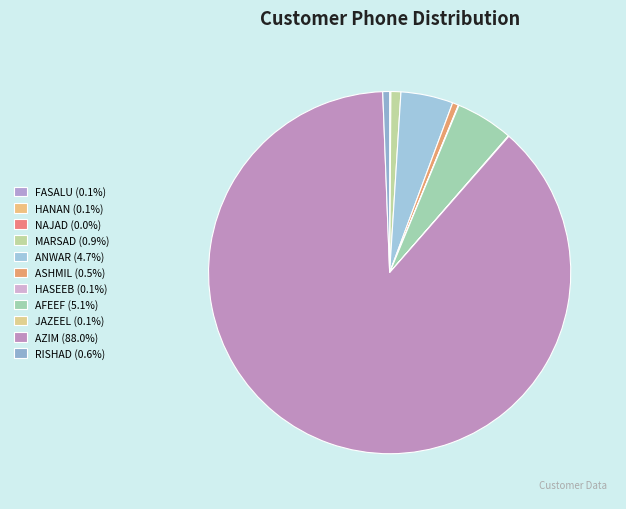

Rank the categories by value from lowest to highest.

NAJAD, HASEEB, JAZEEL, HANAN, FASALU, ASHMIL, RISHAD, MARSAD, ANWAR, AFEEF, AZIM